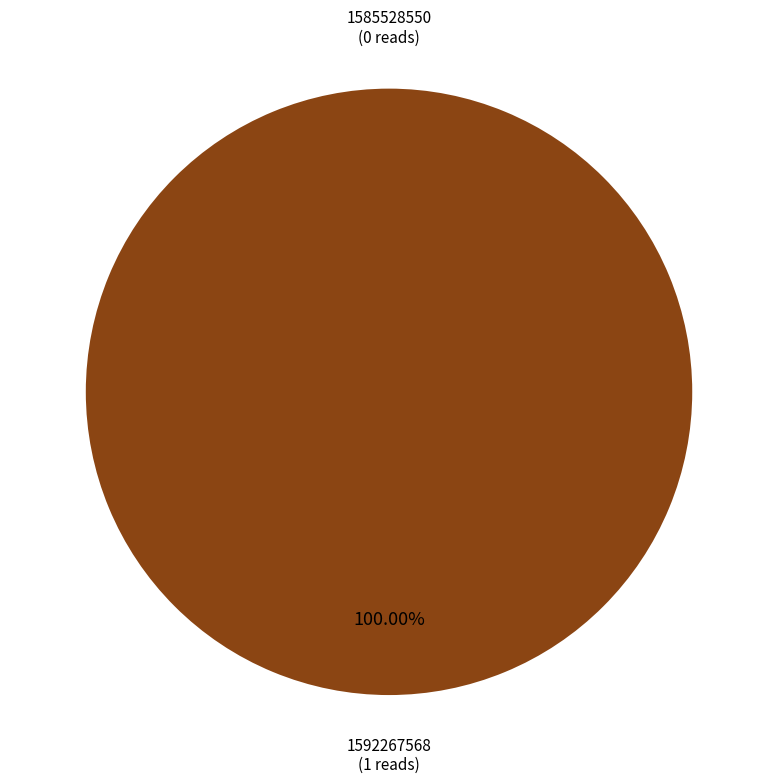

What is the majority slice?

1592267568